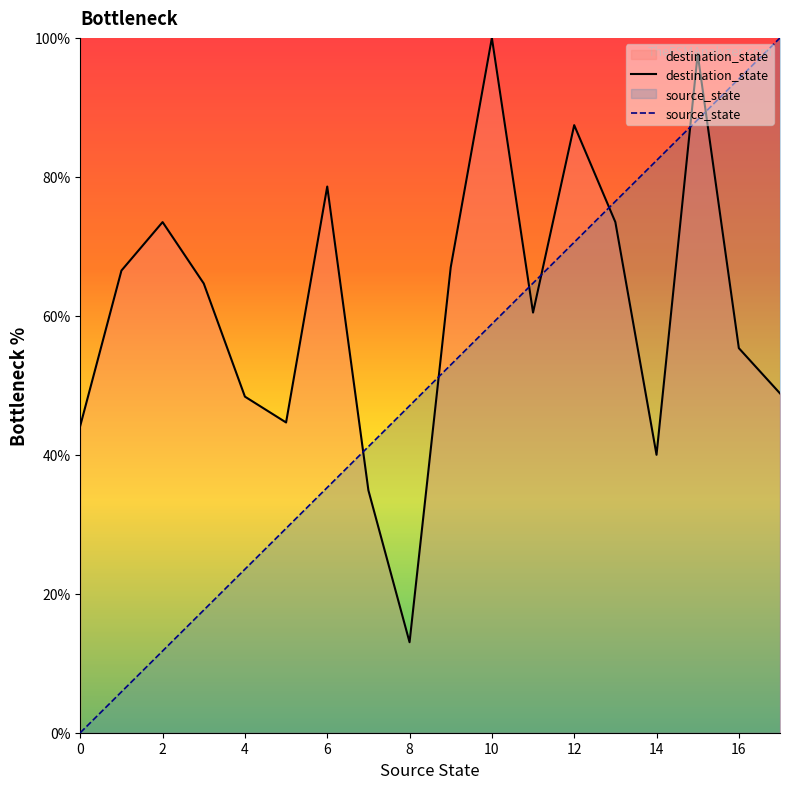

Which category has the highest value across all series?

10